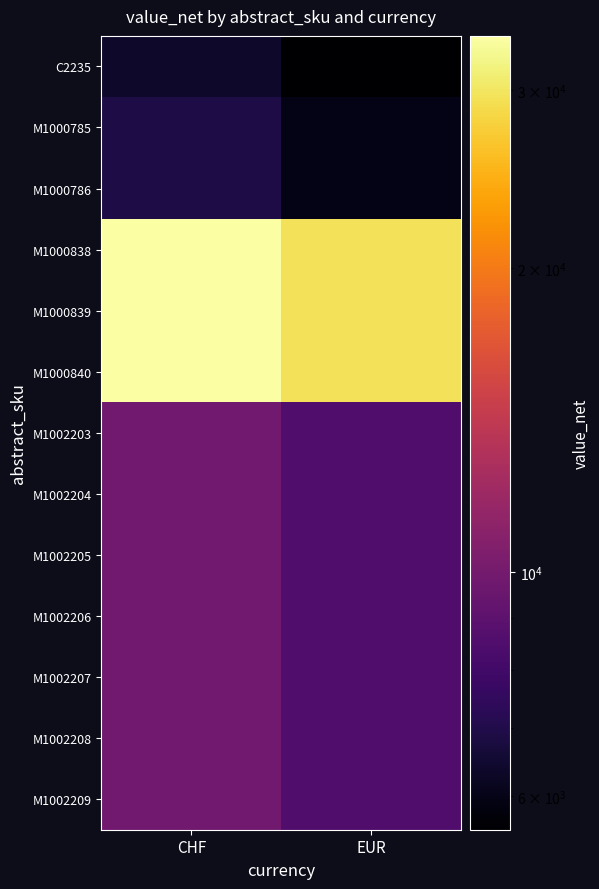

What is the maximum value shown in the chart?

33923